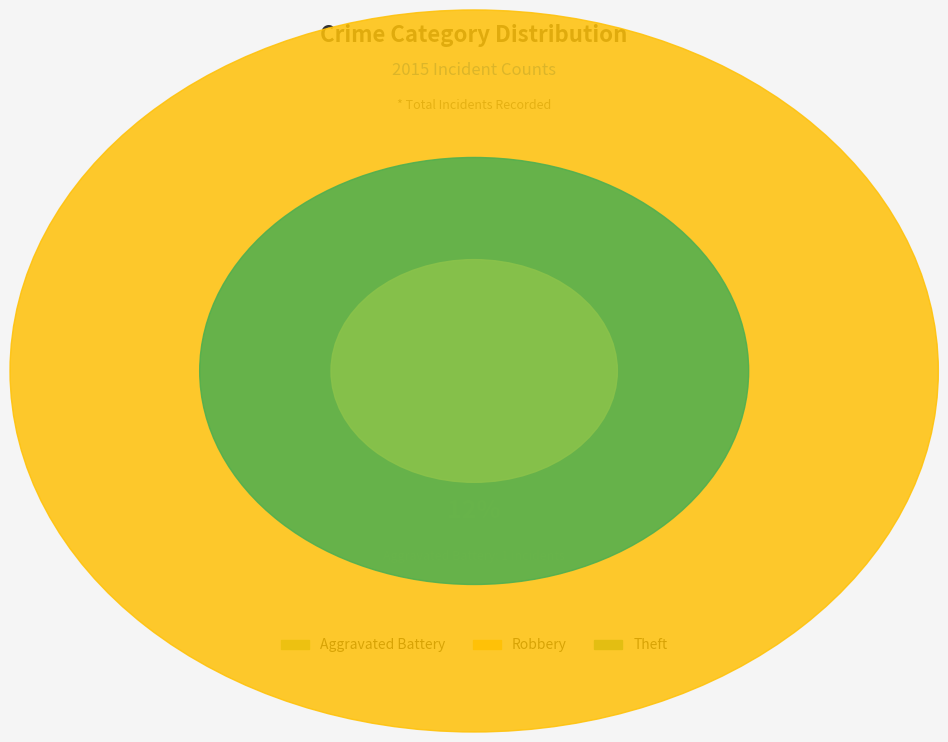

Is it true that Aggravated Battery is 1% of the pie?

False